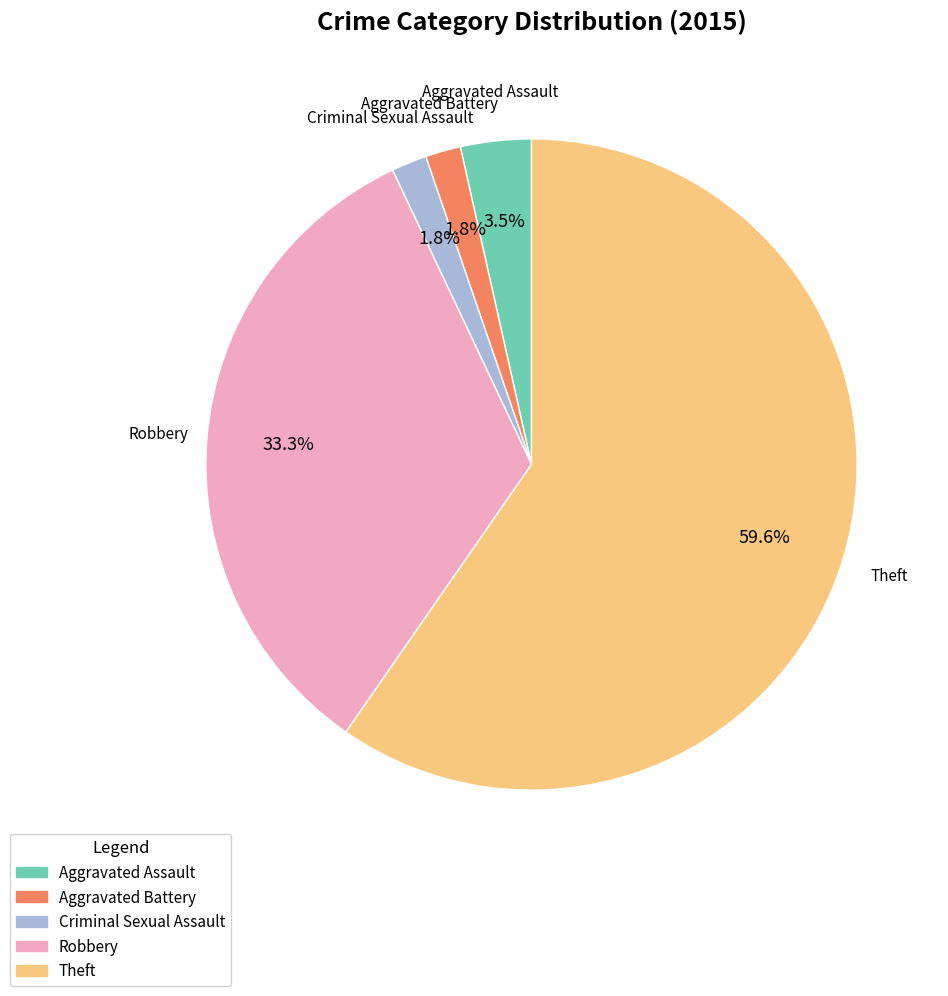

To the nearest percent, what is the difference between the Aggravated Assault and Criminal Sexual Assault slice percentages?

2%